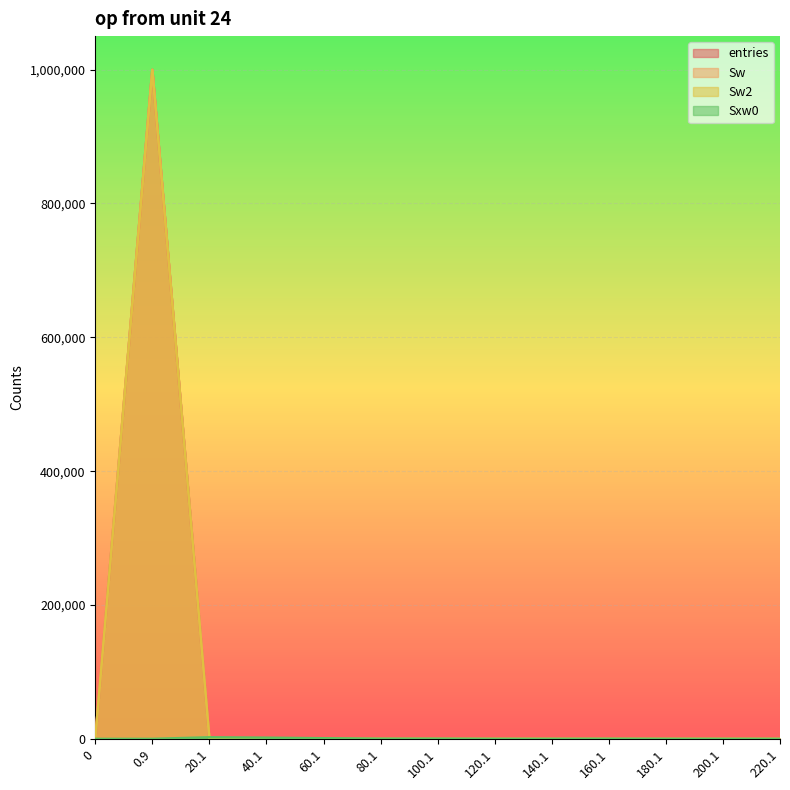

How many values in the Sw2 series exceed 1?

6